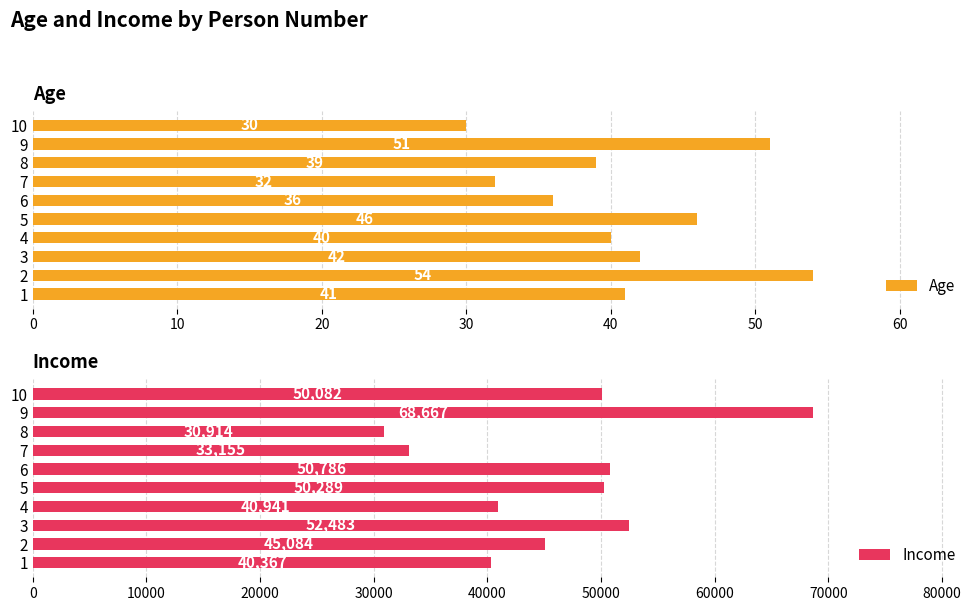

What is the average value of the Income series?

46277